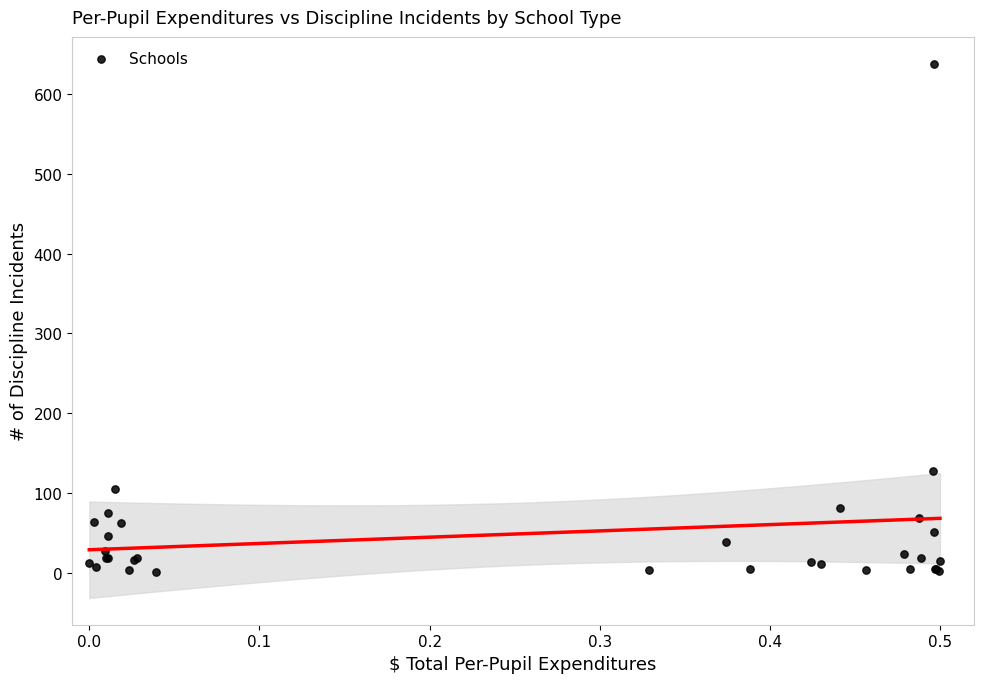

What Y value in the scatter plot is closest to 319?

127